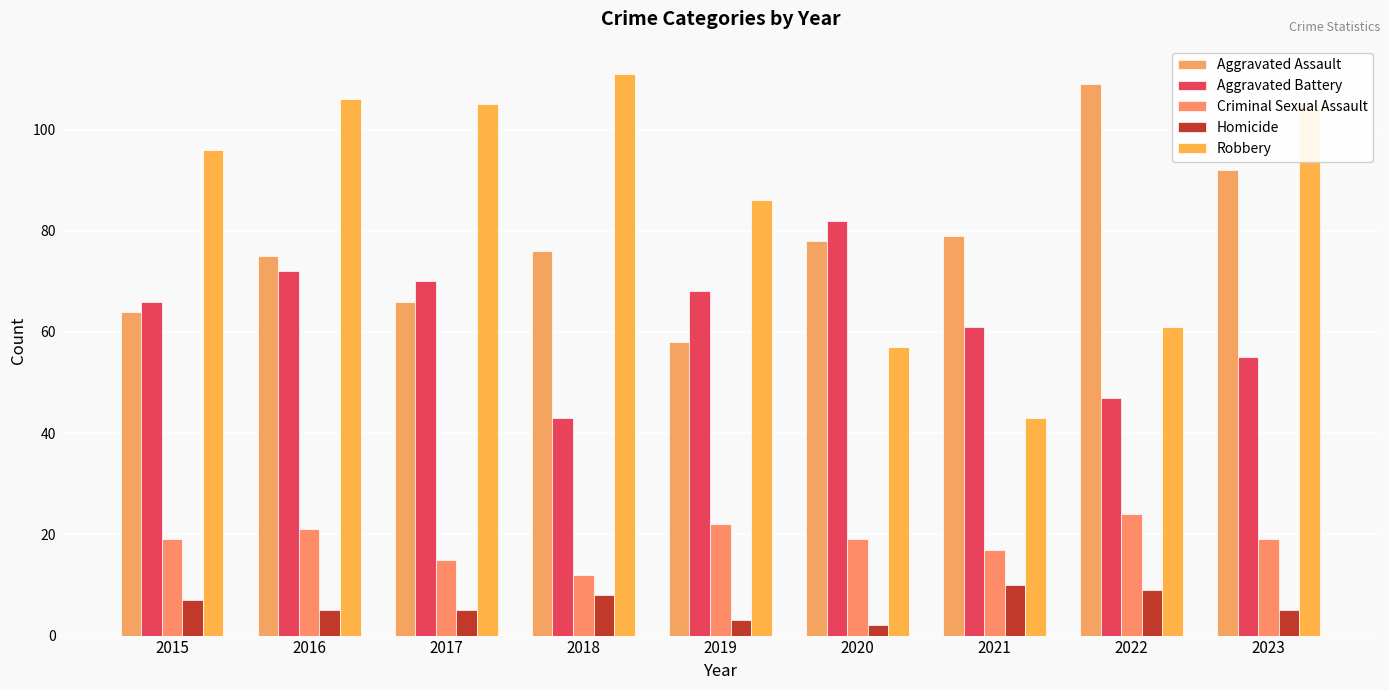

What is the sum of all Robbery values?

770